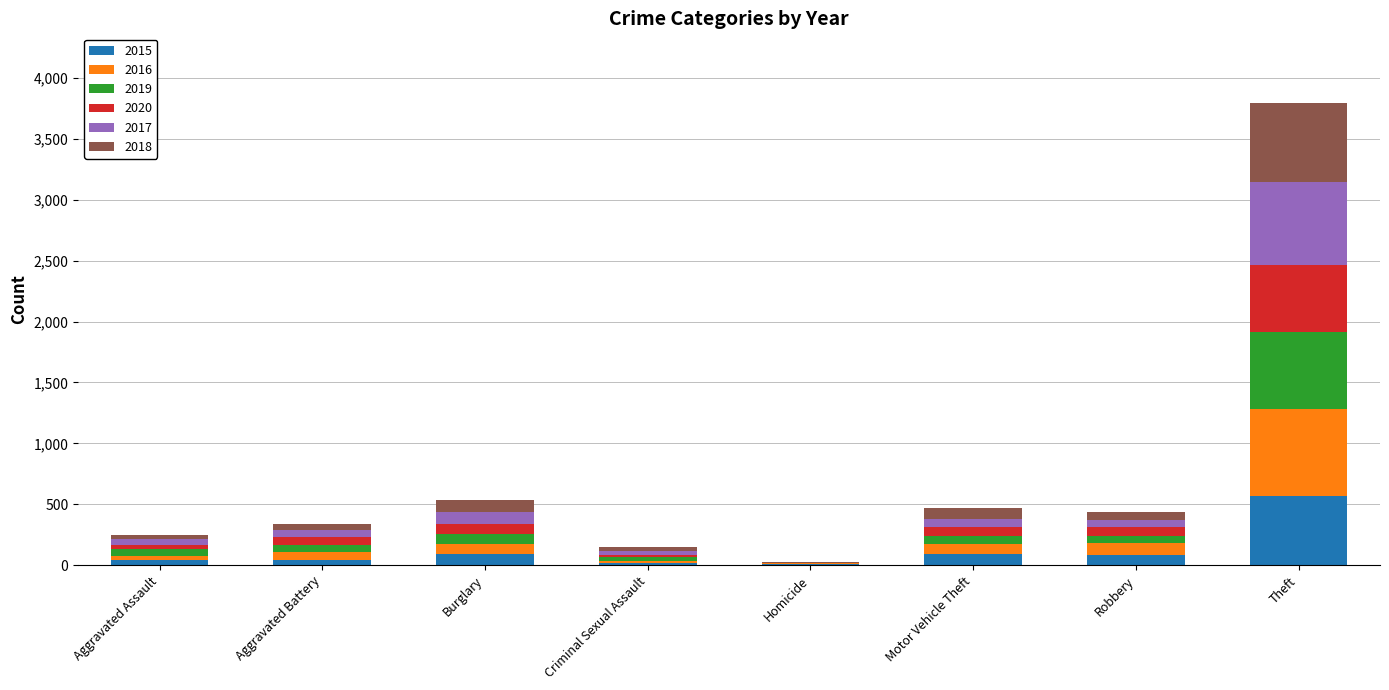

Which category has the highest value in the 2015 series?

Theft